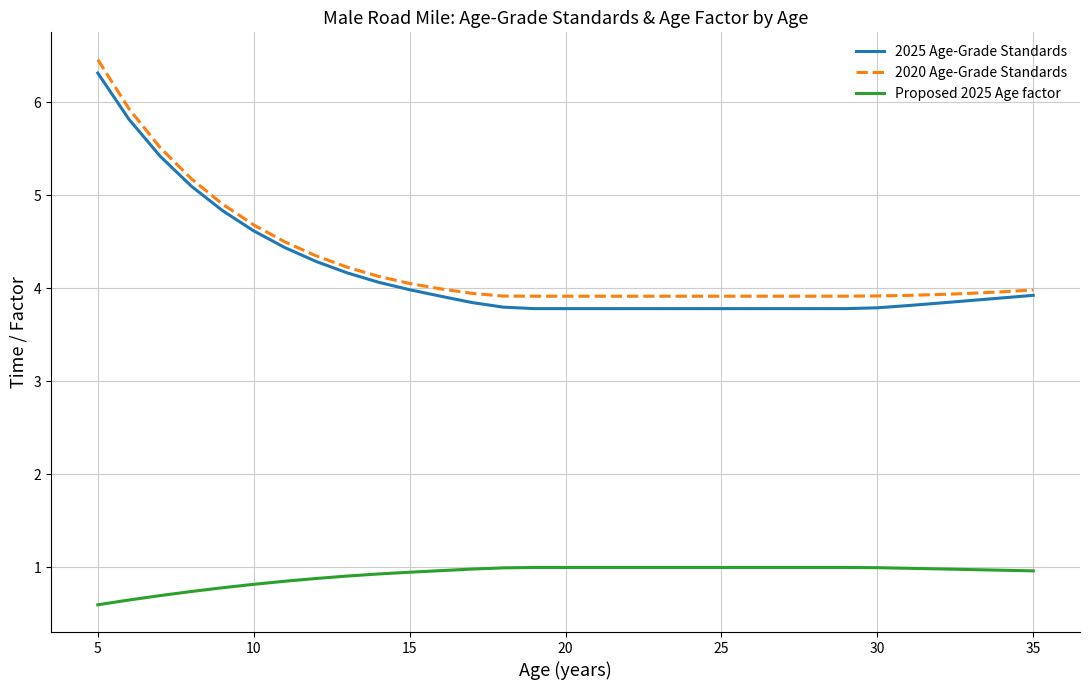

Which series has the largest range (max minus min)?

2020 Age-Grade Standards